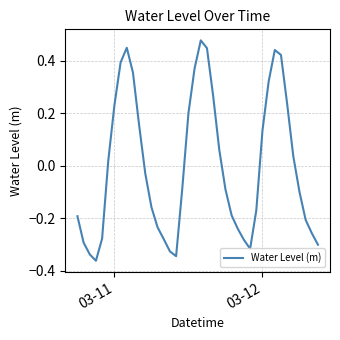

What is the difference between the maximum and minimum values?

0.8